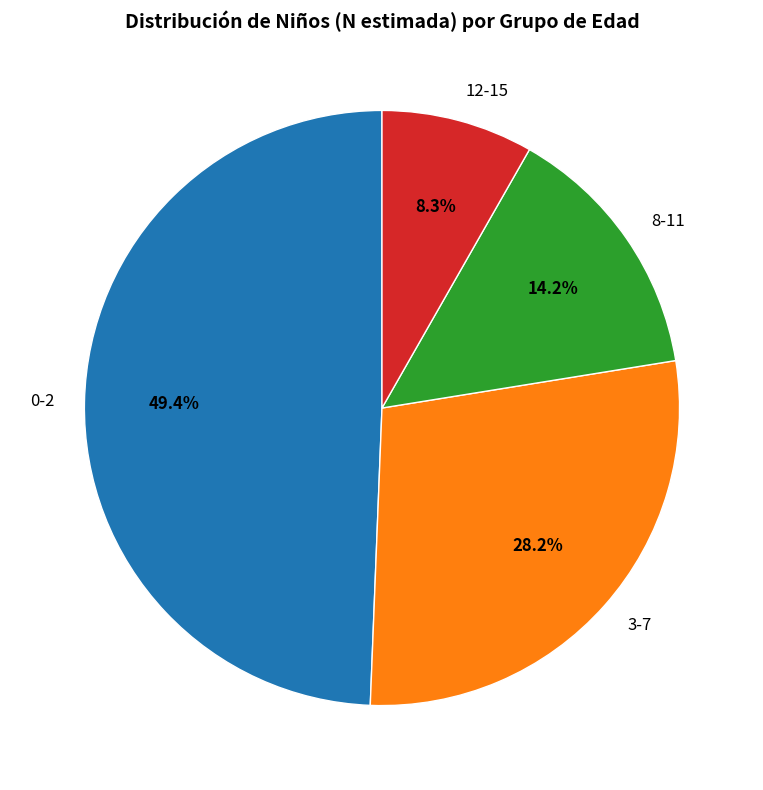

How much of the chart is everything except 3-7?

71.8%